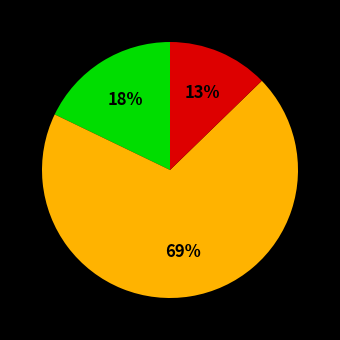

Is there a majority slice in this chart?

Yes